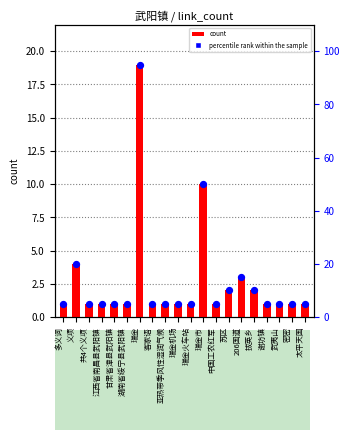

Which series reaches the minimum Y coordinate?

count